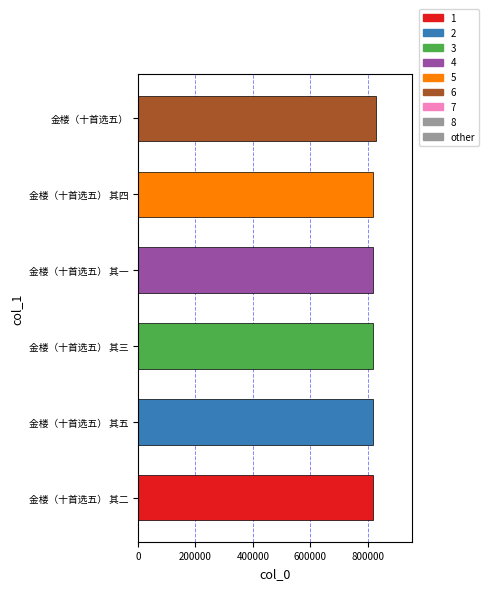

What is the difference between the second highest and minimum values?

4